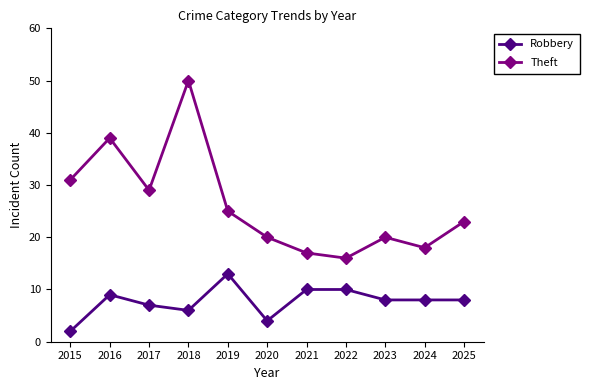

Reading left to right, what are all the values shown in this chart?

Robbery: 2015=2	2016=9	2017=7	2018=6	2019=13	2020=4	2021=10	2022=10	2023=8	2024=8	2025=8
Theft: 2015=31	2016=39	2017=29	2018=50	2019=25	2020=20	2021=17	2022=16	2023=20	2024=18	2025=23